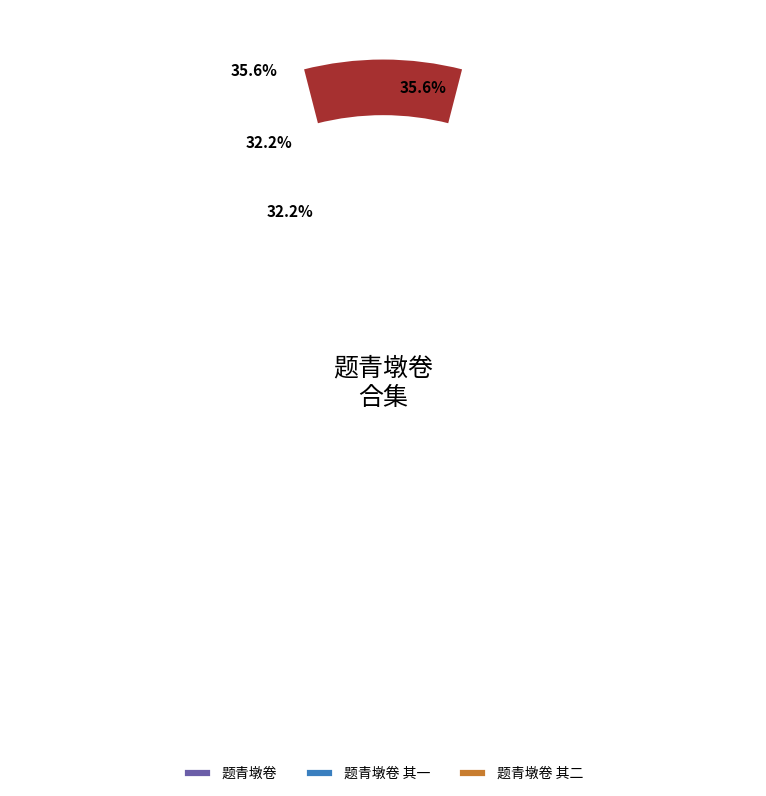

Which has a higher value, 题青墩卷 其二 or 题青墩卷?

题青墩卷